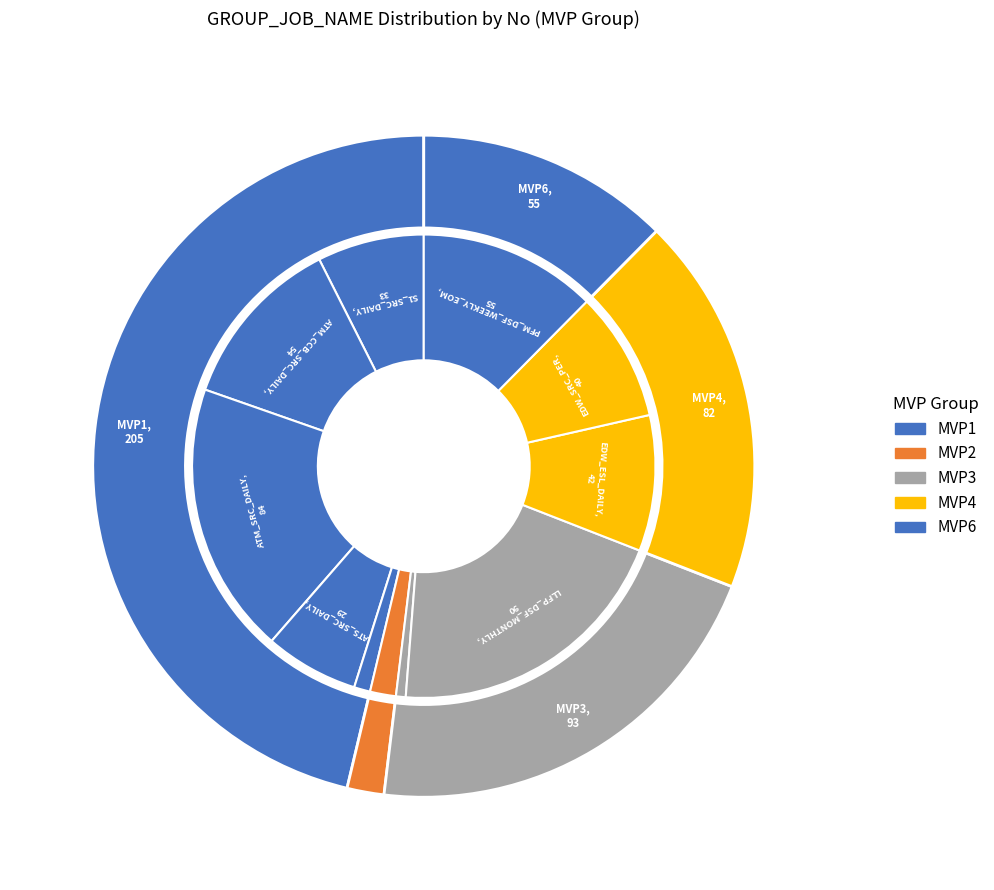

To the nearest percent, what is the combined percentage of IPS_DSF_DAILY and EDW_ESL_DAILY?

11%